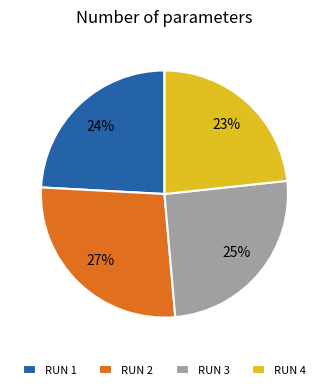

Does RUN 2 account for over 50% of the chart?

No